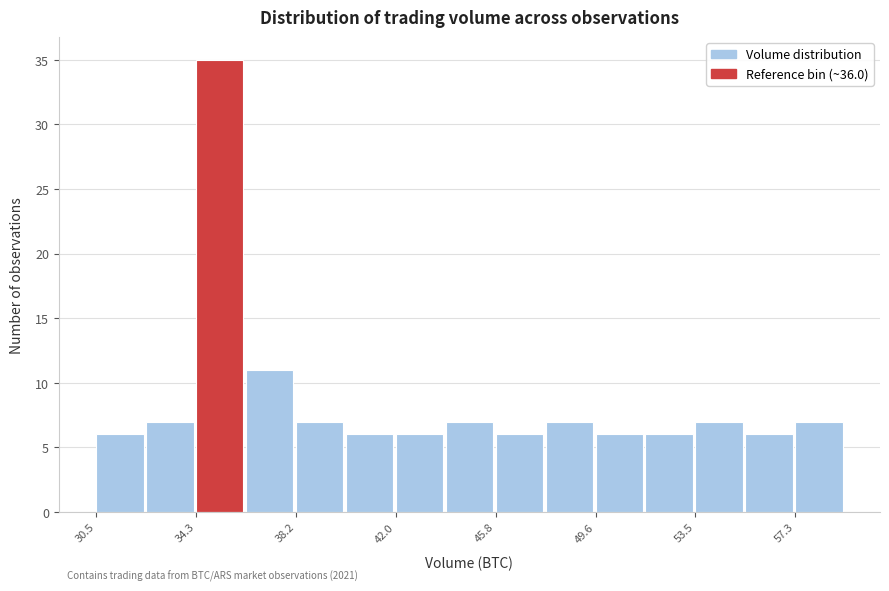

Read against the x-axis, roughly where is the centre of the tallest bar?

35.0